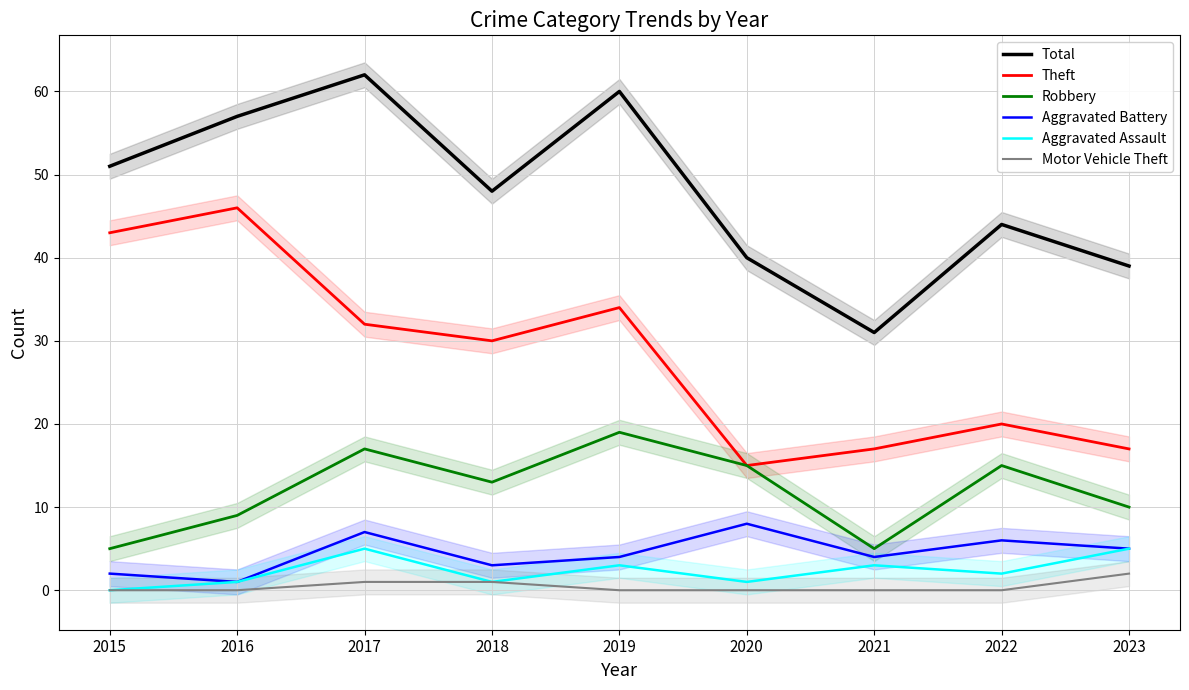

The Motor Vehicle Theft series shows -1 at 2022. True or false?

False